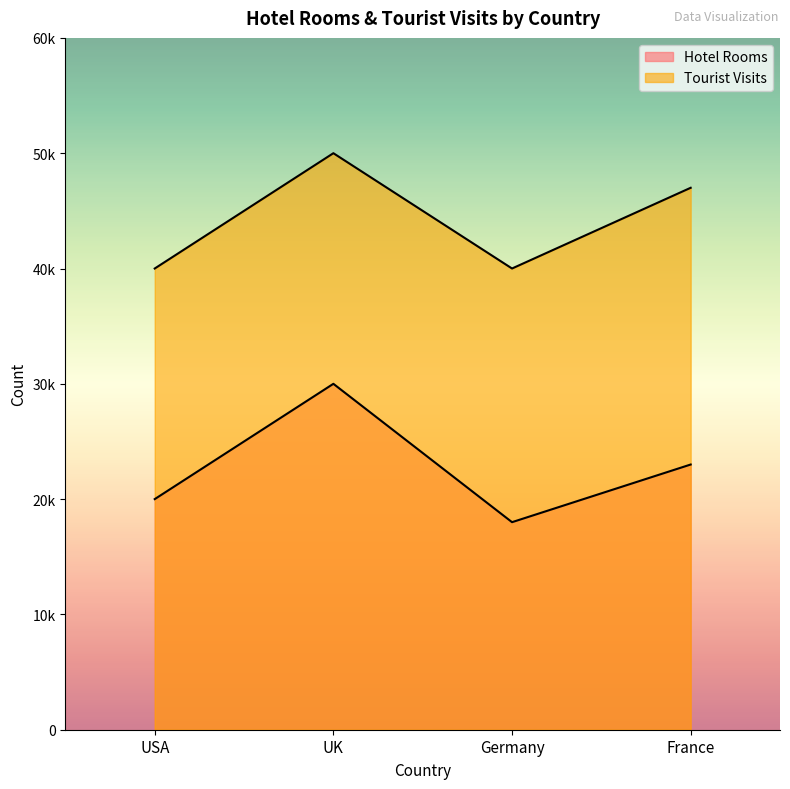

Is the value of Tourist Visits at France greater than the value of Hotel Rooms at France?

Yes